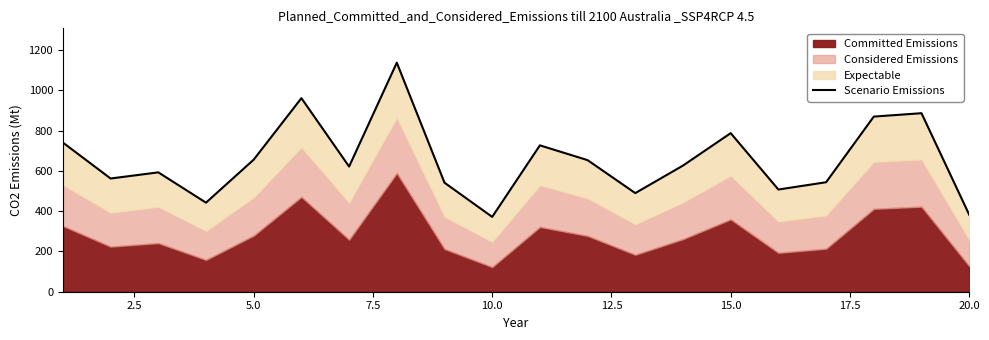

How many values are below 626?

10